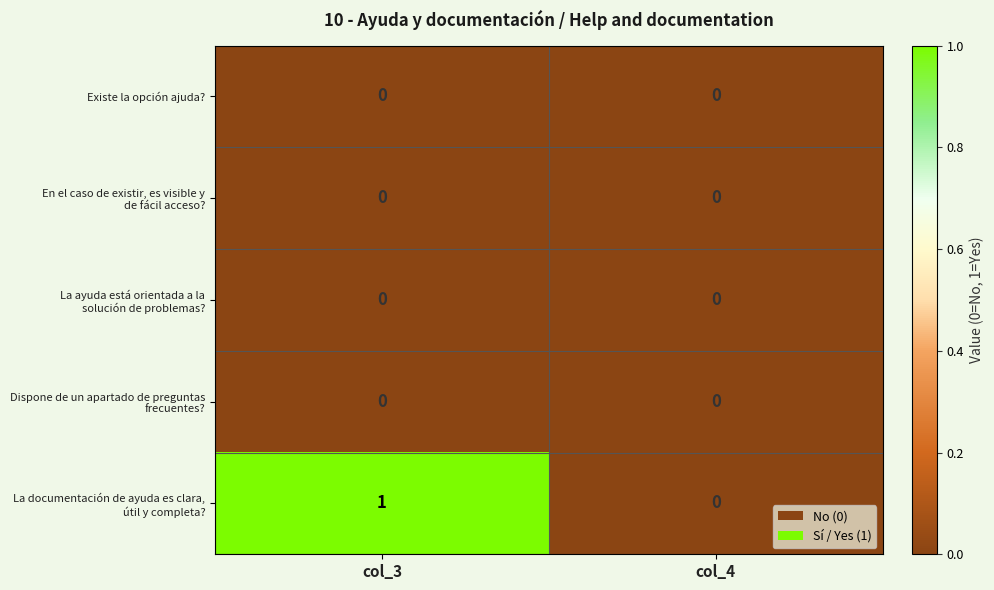

At which category is the sum across all series the highest?

col_3